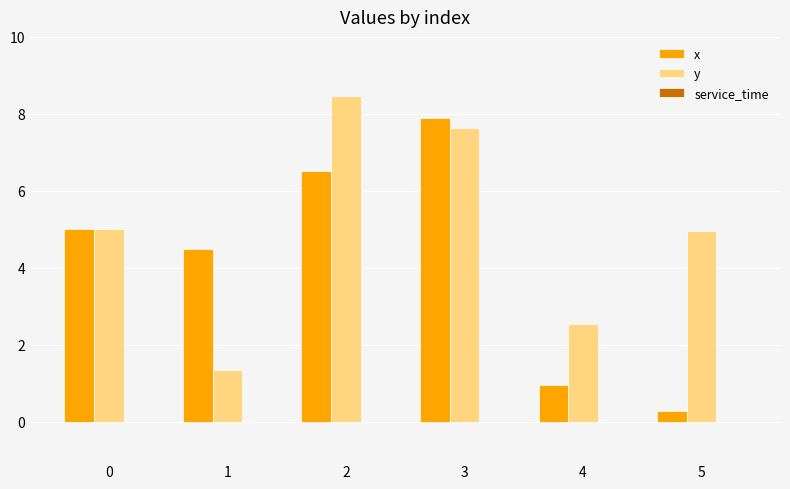

At which category is the sum across all series the highest?

3